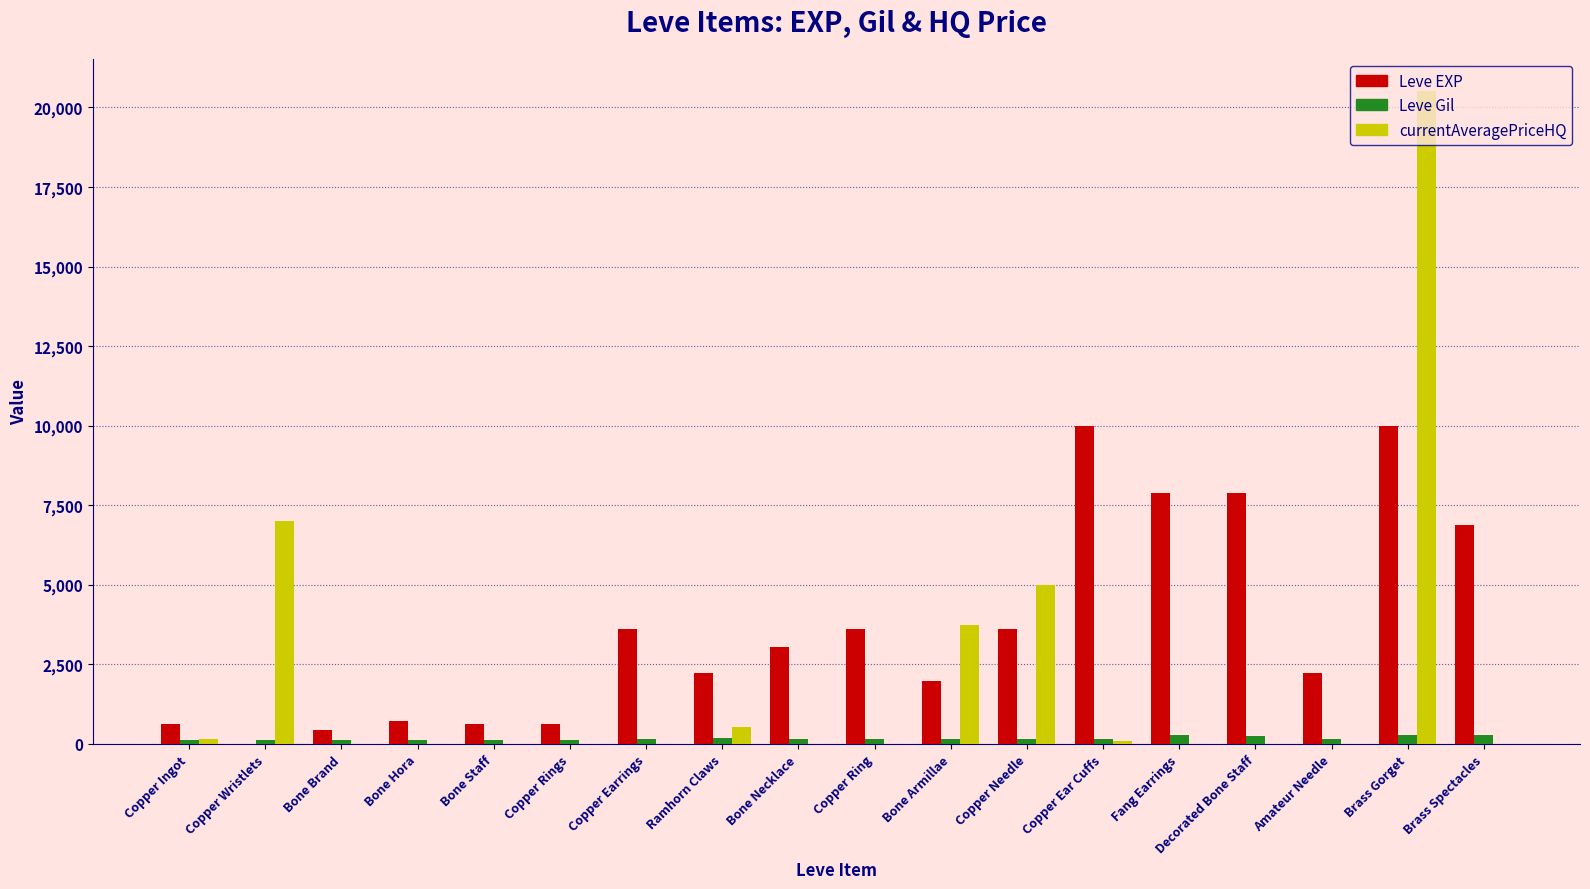

What are all the series names shown in the legend?

Leve EXP, Leve Gil, currentAveragePriceHQ